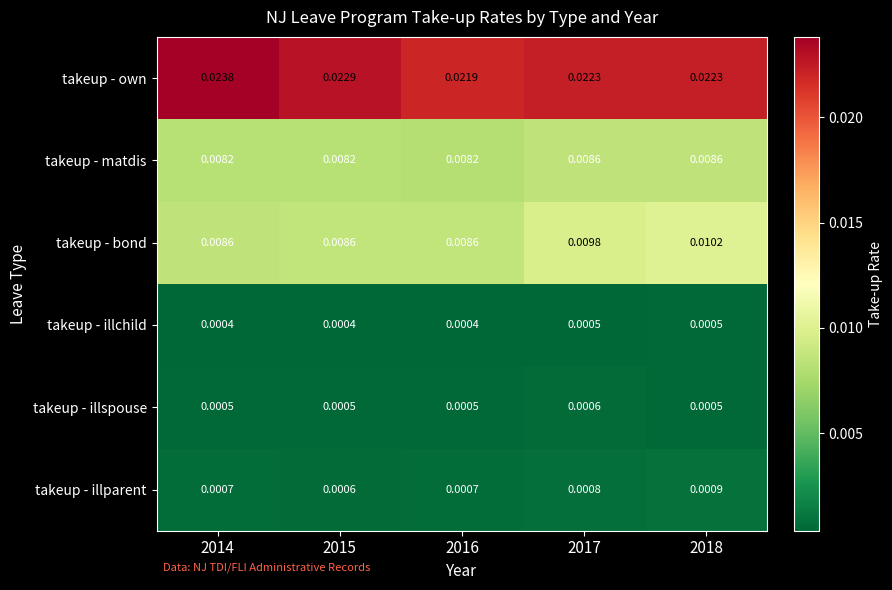

List the series in order of their peak value, lowest first.

takeup - illchild, takeup - illspouse, takeup - illparent, takeup - matdis, takeup - bond, takeup - own